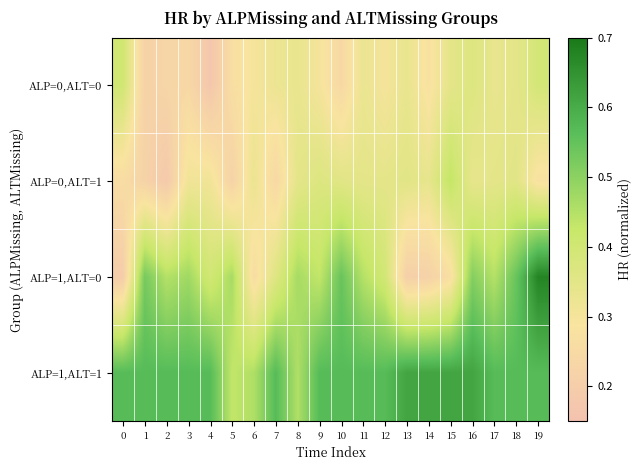

Reading left to right, list all the values displayed in this chart.

ALP=0,ALT=0: 0=0.4	1=0.2	2=0.2	3=0.2	4=0.2	5=0.3	6=0.3	7=0.3	8=0.3	9=0.3	10=0.2	11=0.3	12=0.3	13=0.3	14=0.3	15=0.3	16=0.4	17=0.3	18=0.3	19=0.4
ALP=0,ALT=1: 0=0.3	1=0.2	2=0.2	3=0.3	4=0.3	5=0.2	6=0.3	7=0.2	8=0.3	9=0.4	10=0.4	11=0.3	12=0.3	13=0.4	14=0.3	15=0.4	16=0.3	17=0.3	18=0.4	19=0.3
ALP=1,ALT=0: 0=0.2	1=0.5	2=0.4	3=0.5	4=0.4	5=0.5	6=0.3	7=0.4	8=0.5	9=0.4	10=0.5	11=0.4	12=0.4	13=0.2	14=0.2	15=0.3	16=0.5	17=0.4	18=0.5	19=0.7
ALP=1,ALT=1: 0=0.6	1=0.6	2=0.6	3=0.6	4=0.6	5=0.4	6=0.5	7=0.6	8=0.5	9=0.6	10=0.6	11=0.6	12=0.6	13=0.6	14=0.6	15=0.6	16=0.6	17=0.6	18=0.6	19=0.6